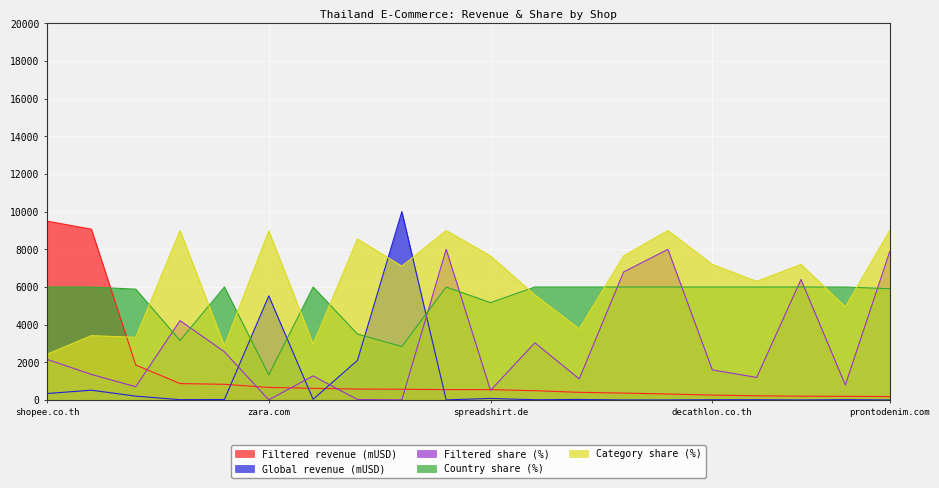

What is the value of the Category share (%) point at the 1st from the left?

2430.0